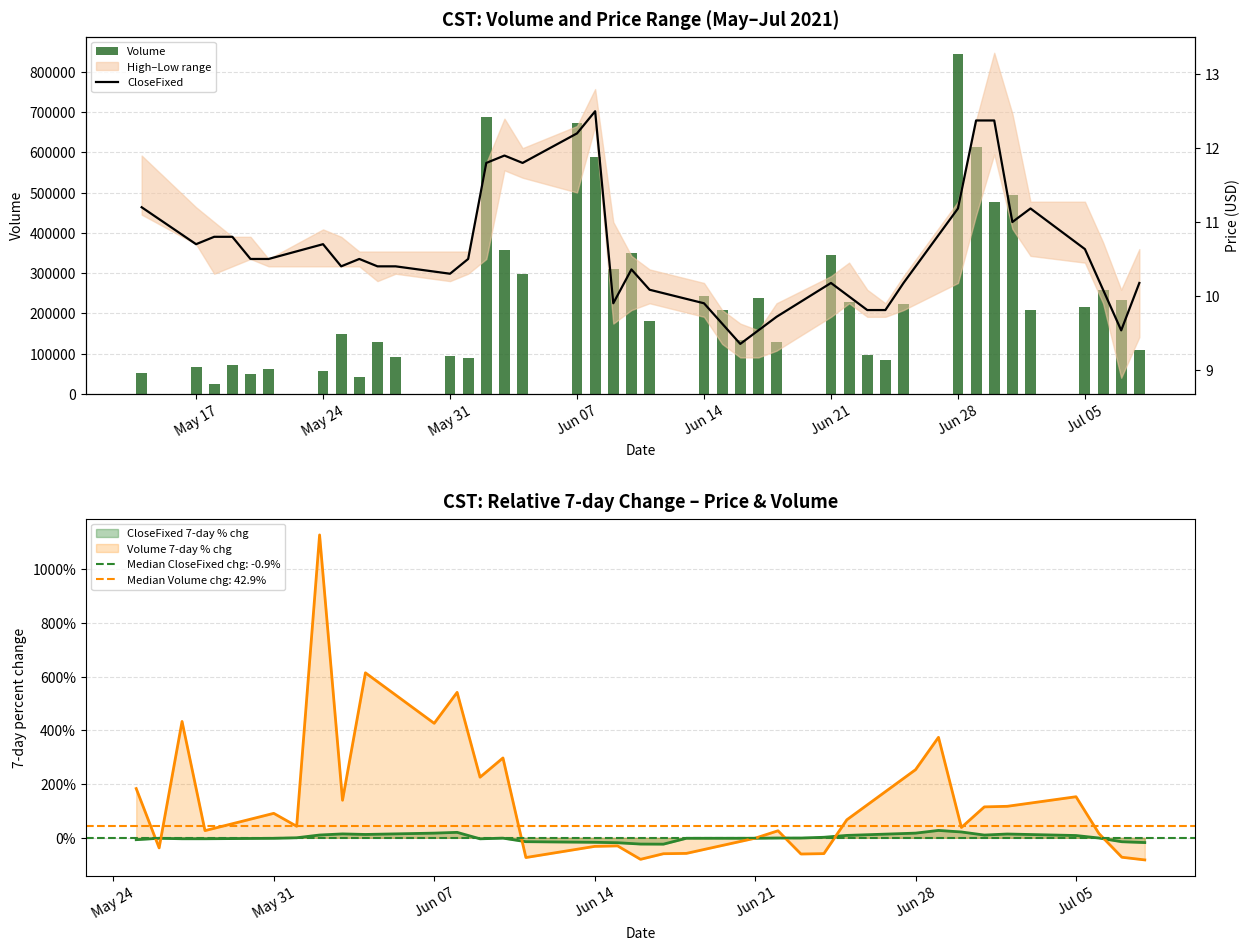

What is the average value of the CloseFixed series?

10.6